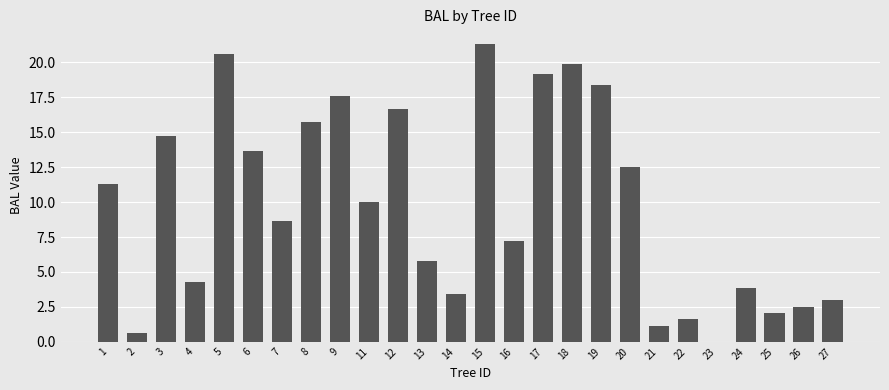

What is the sum of the values at 21 and 2?

1.7